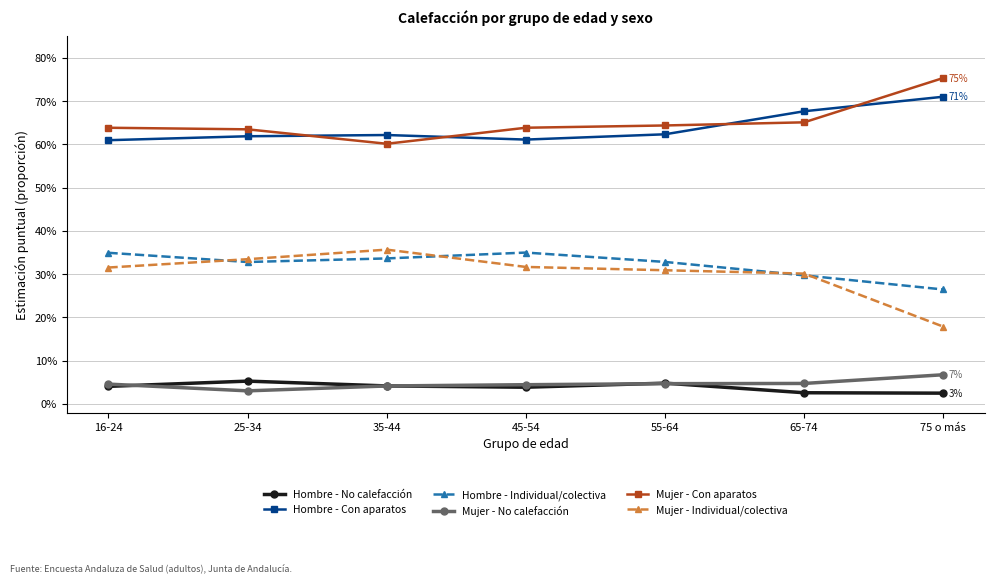

True or false: Hombre - Con aparatos has more than 1 points higher than both neighbors.

False